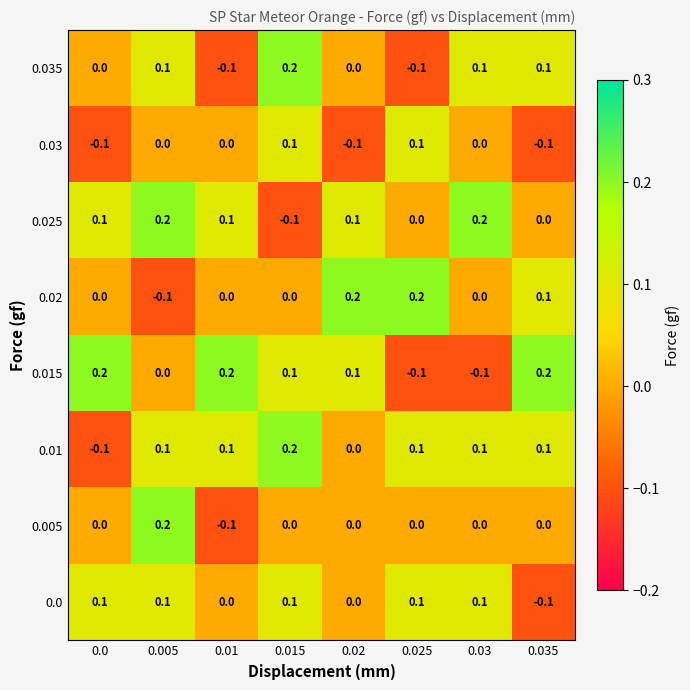

What is the greatest value displayed?

0.2